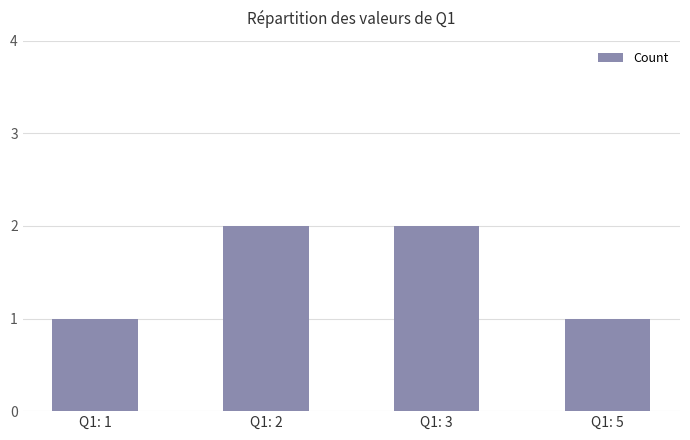

The value at Q1: 3 is 2. True or false?

True